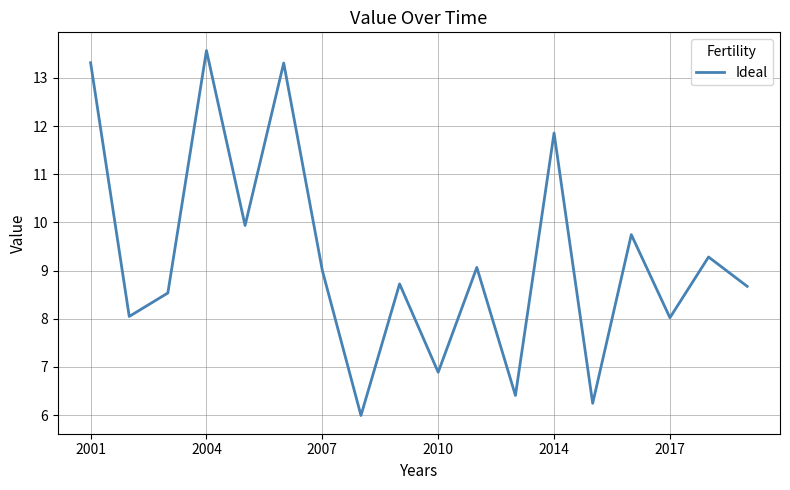

What is the minimum value shown in the chart?

6.0